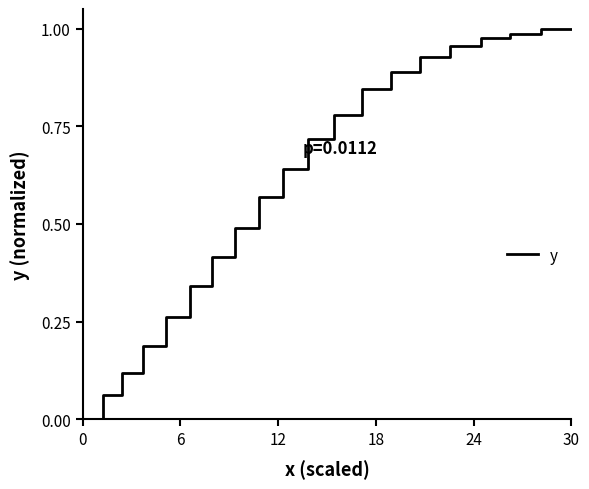

What is the value of the 12th point from the left?

0.8